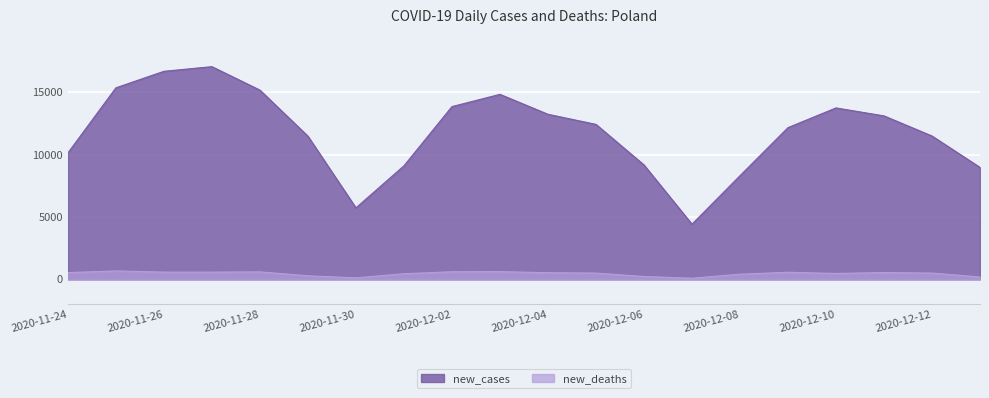

What is the average value of the new_cases series?

11826